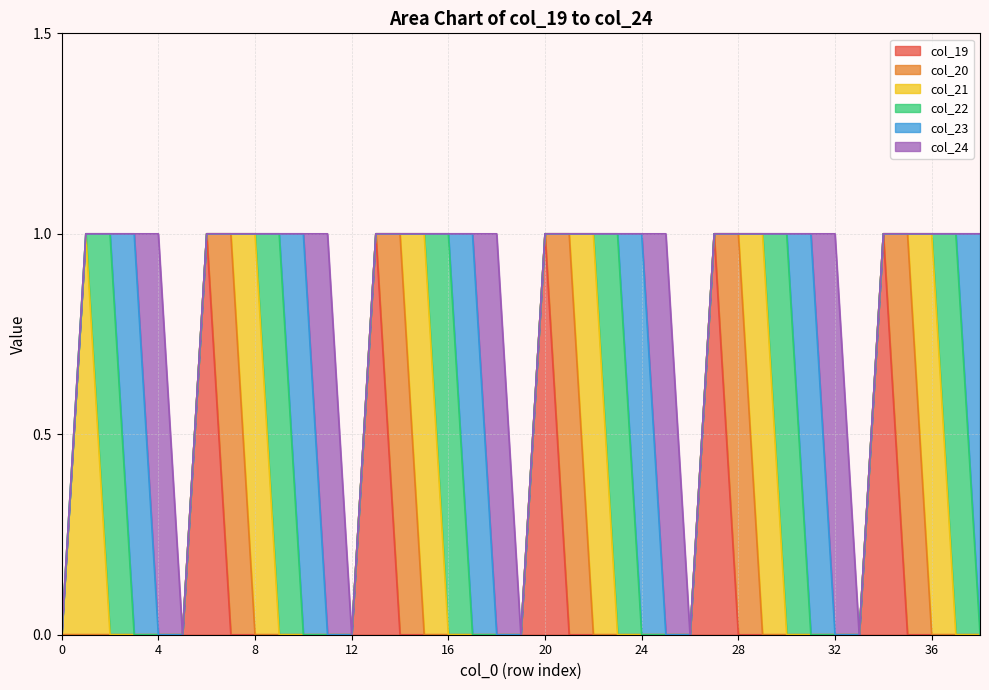

The col_20 series shows 0 at 6. True or false?

True